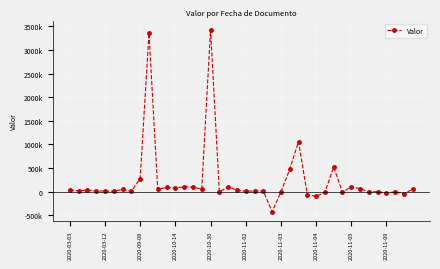

Does the chart have visible grid lines?

Yes